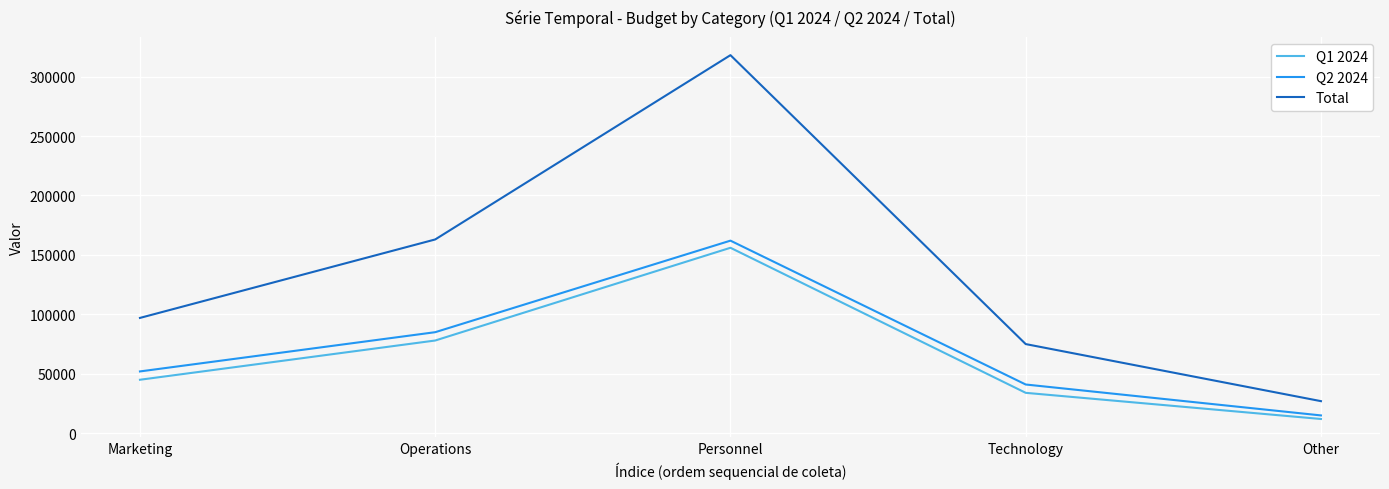

Rank the categories by Total value from highest to lowest.

Personnel, Operations, Marketing, Technology, Other